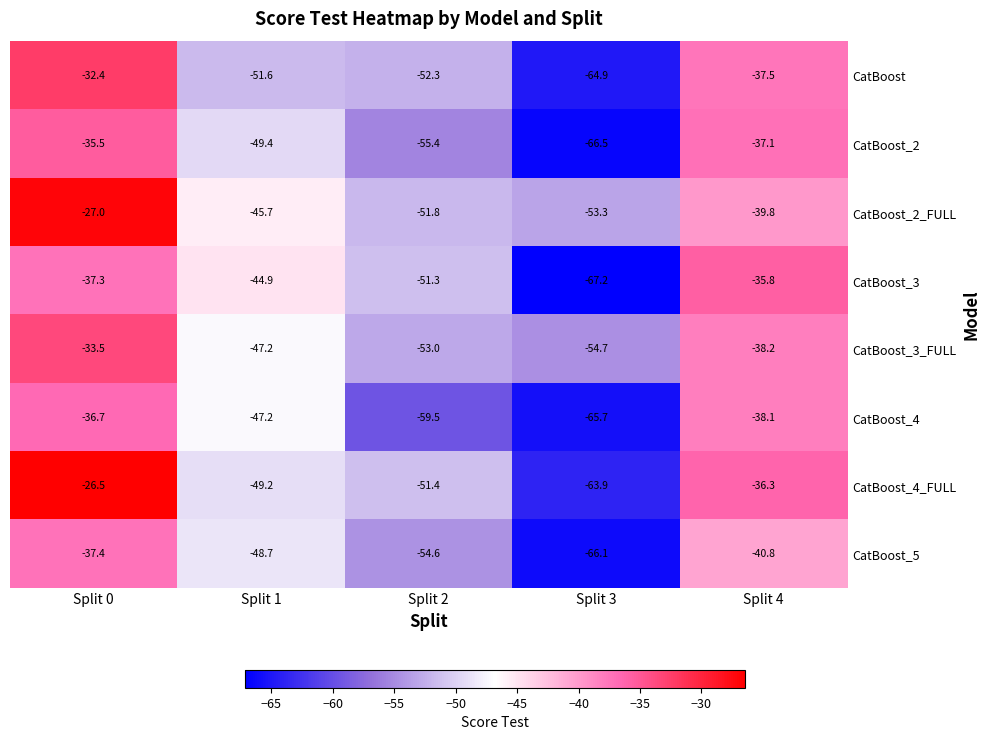

Where does the CatBoost_3_FULL series first go above -47?

Split 0